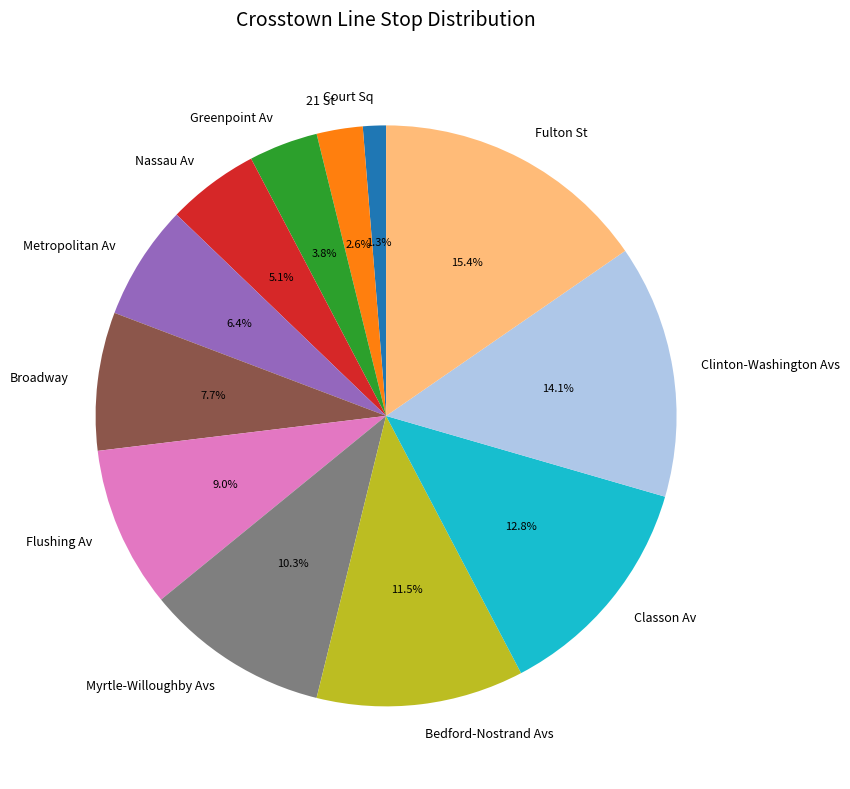

Rank the categories by value from highest to lowest.

Fulton St, Clinton-Washington Avs, Classon Av, Bedford-Nostrand Avs, Myrtle-Willoughby Avs, Flushing Av, Broadway, Metropolitan Av, Nassau Av, Greenpoint Av, 21 St, Court Sq